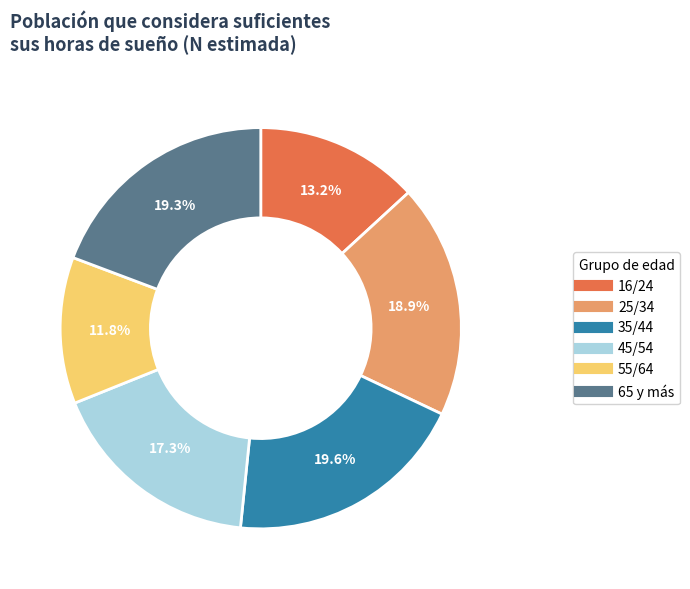

True or false: 65 y más accounts for 19% of the total.

True